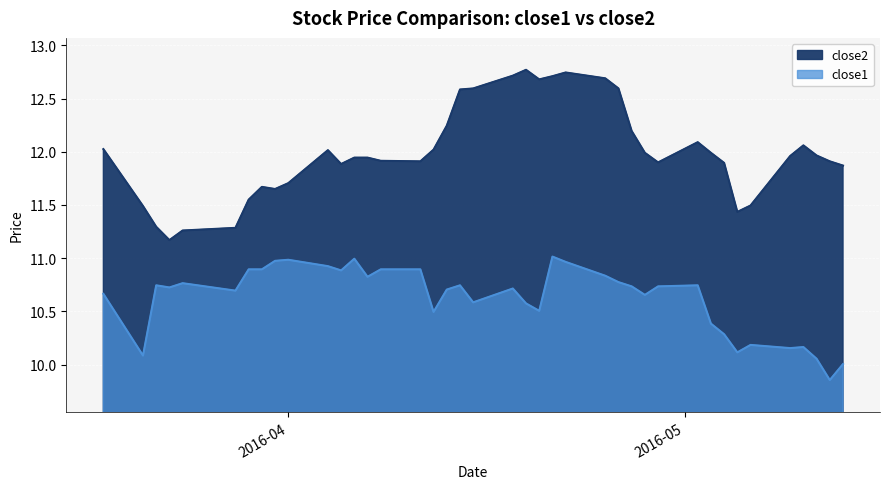

Where is close1 nearest to the value 10?

2016-05-13